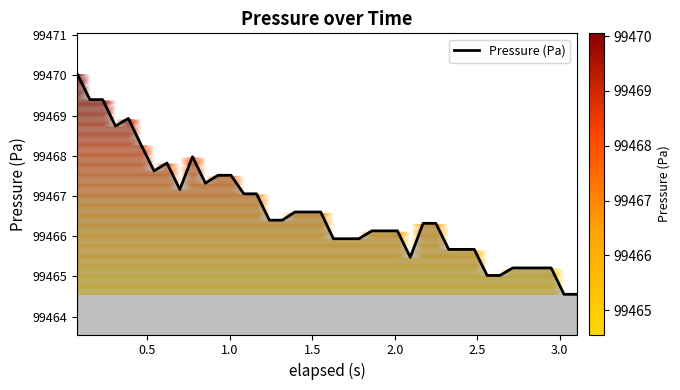

Count the number of categories in the chart.

40